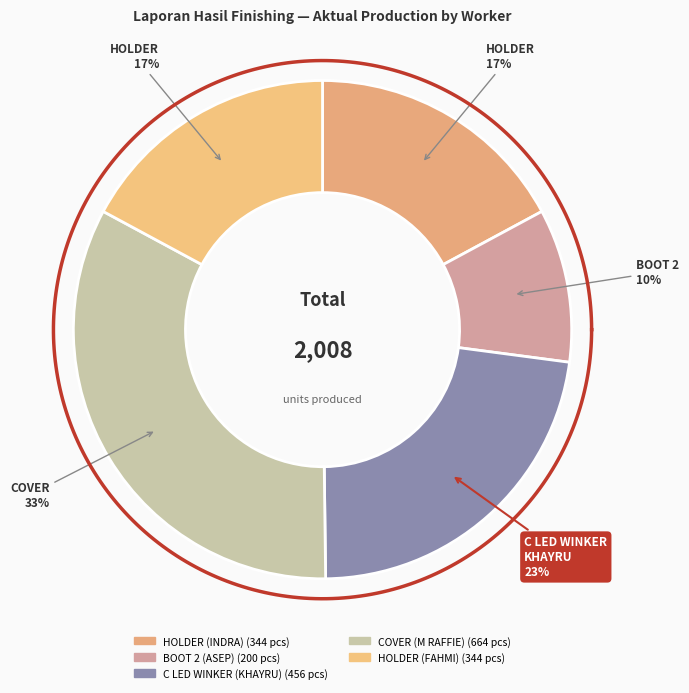

What is the largest slice in the pie chart?

COVER (M RAFFIE)